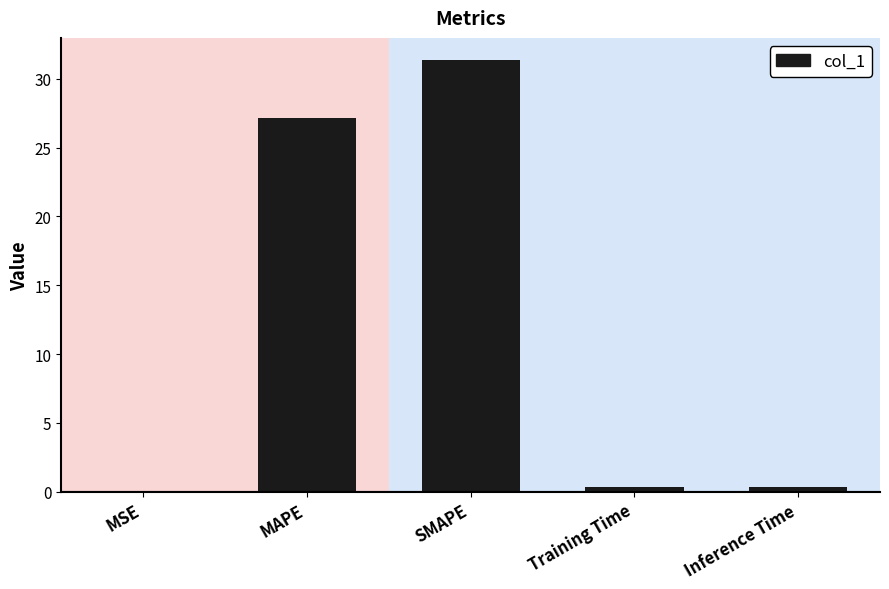

Which category has the highest value across all series?

SMAPE